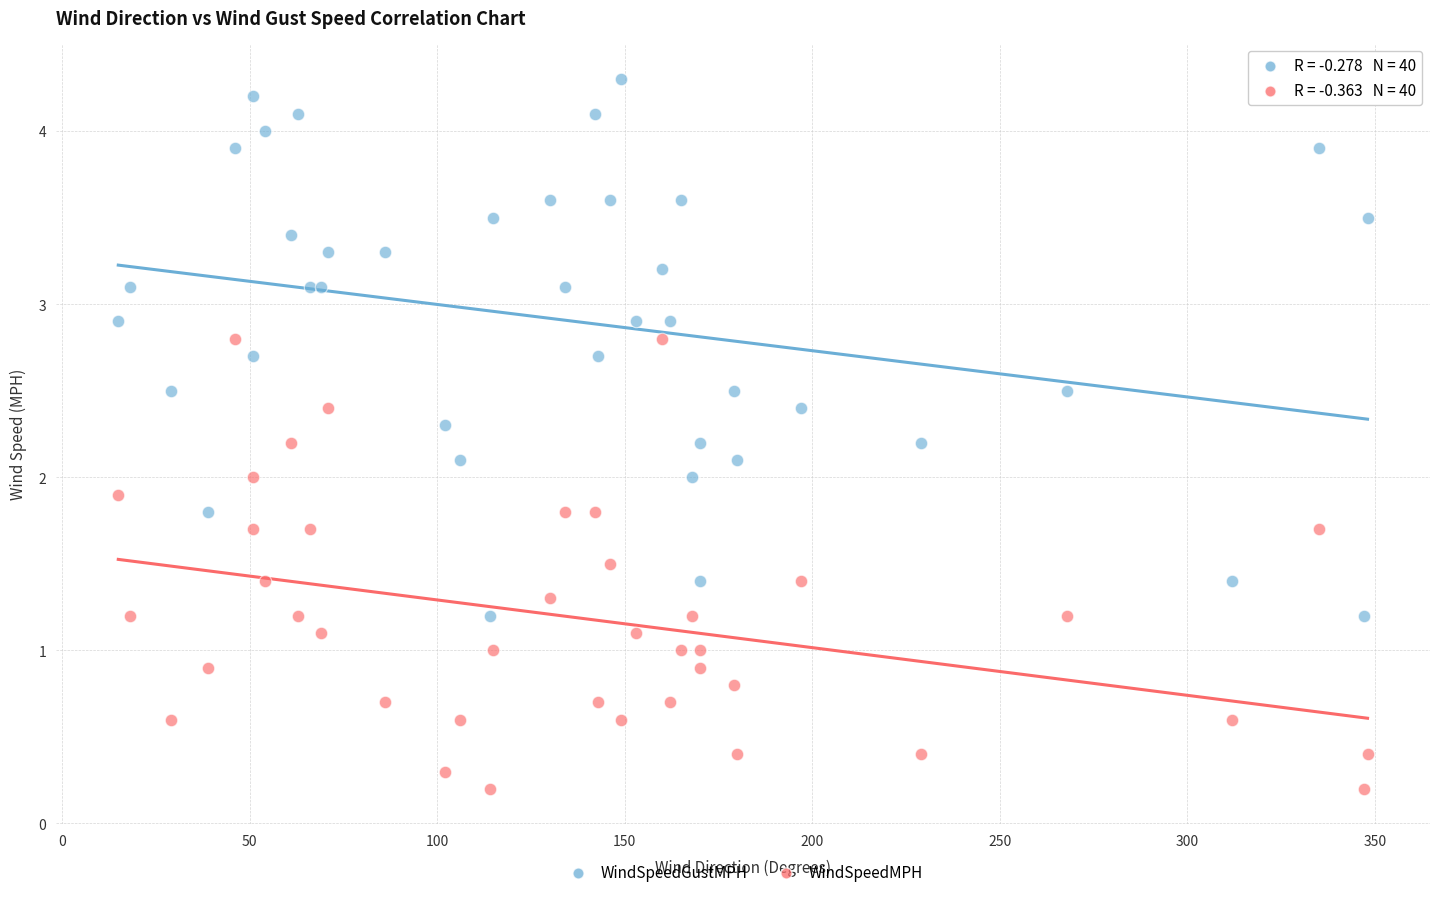

What are all the series names shown in the legend?

WindSpeedGustMPH, WindSpeedMPH